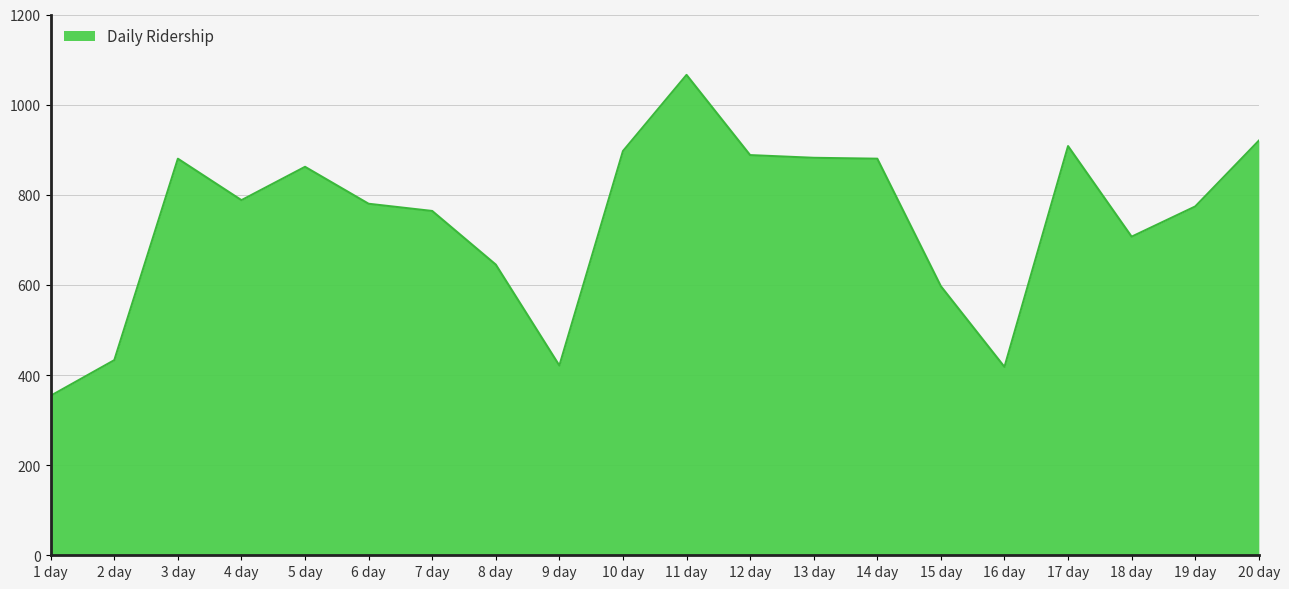

What is the maximum value shown in the chart?

1066